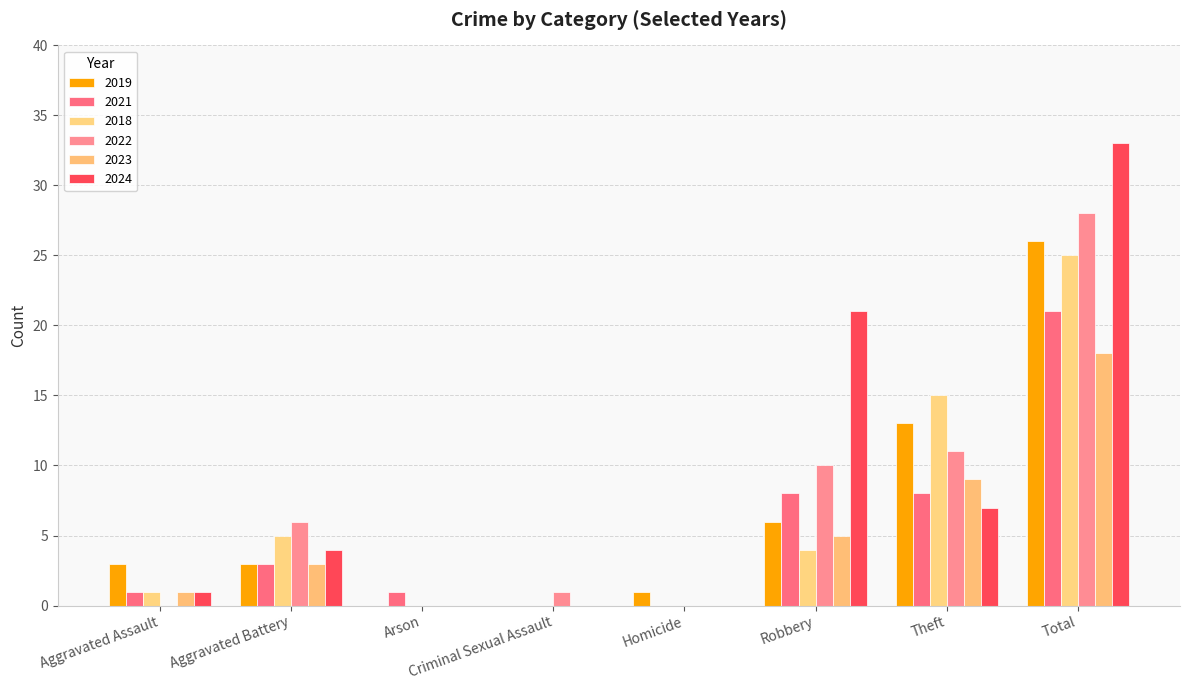

Reading left to right, transcribe all the data shown in this chart.

2019: Aggravated Assault=3	Aggravated Battery=3	Arson=0	Criminal Sexual Assault=0	Homicide=1	Robbery=6	Theft=13	Total=26
2021: Aggravated Assault=1	Aggravated Battery=3	Arson=1	Criminal Sexual Assault=0	Homicide=0	Robbery=8	Theft=8	Total=21
2018: Aggravated Assault=1	Aggravated Battery=5	Arson=0	Criminal Sexual Assault=0	Homicide=0	Robbery=4	Theft=15	Total=25
2022: Aggravated Assault=0	Aggravated Battery=6	Arson=0	Criminal Sexual Assault=1	Homicide=0	Robbery=10	Theft=11	Total=28
2023: Aggravated Assault=1	Aggravated Battery=3	Arson=0	Criminal Sexual Assault=0	Homicide=0	Robbery=5	Theft=9	Total=18
2024: Aggravated Assault=1	Aggravated Battery=4	Arson=0	Criminal Sexual Assault=0	Homicide=0	Robbery=21	Theft=7	Total=33